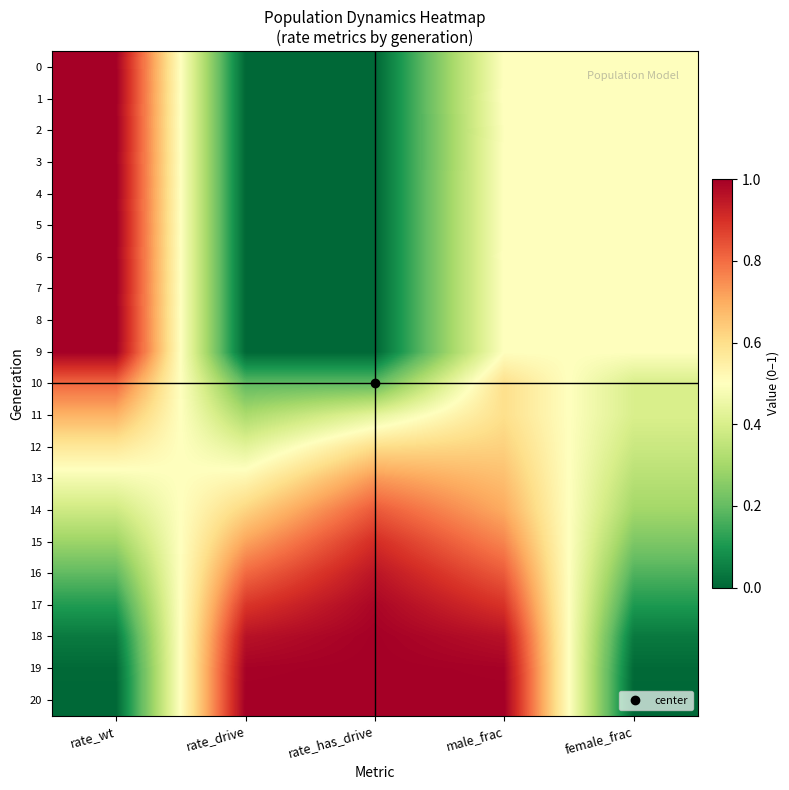

Reading left to right, extract all data points from this chart.

0: rate_wt=1.0	rate_drive=0.0	rate_has_drive=0.0	male_frac=0.5	female_frac=0.5
1: rate_wt=1.0	rate_drive=0.0	rate_has_drive=0.0	male_frac=0.5	female_frac=0.5
2: rate_wt=1.0	rate_drive=0.0	rate_has_drive=0.0	male_frac=0.5	female_frac=0.5
3: rate_wt=1.0	rate_drive=0.0	rate_has_drive=0.0	male_frac=0.5	female_frac=0.5
4: rate_wt=1.0	rate_drive=0.0	rate_has_drive=0.0	male_frac=0.5	female_frac=0.5
5: rate_wt=1.0	rate_drive=0.0	rate_has_drive=0.0	male_frac=0.5	female_frac=0.5
6: rate_wt=1.0	rate_drive=0.0	rate_has_drive=0.0	male_frac=0.5	female_frac=0.5
7: rate_wt=1.0	rate_drive=0.0	rate_has_drive=0.0	male_frac=0.5	female_frac=0.5
8: rate_wt=1.0	rate_drive=0.0	rate_has_drive=0.0	male_frac=0.5	female_frac=0.5
9: rate_wt=1.0	rate_drive=0.0	rate_has_drive=0.0	male_frac=0.5	female_frac=0.5
10: rate_wt=0.8	rate_drive=0.2	rate_has_drive=0.2	male_frac=0.6	female_frac=0.4
11: rate_wt=0.7	rate_drive=0.3	rate_has_drive=0.4	male_frac=0.6	female_frac=0.4
12: rate_wt=0.6	rate_drive=0.4	rate_has_drive=0.6	male_frac=0.6	female_frac=0.4
13: rate_wt=0.5	rate_drive=0.5	rate_has_drive=0.7	male_frac=0.7	female_frac=0.3
14: rate_wt=0.4	rate_drive=0.6	rate_has_drive=0.8	male_frac=0.7	female_frac=0.3
15: rate_wt=0.3	rate_drive=0.7	rate_has_drive=0.9	male_frac=0.8	female_frac=0.2
16: rate_wt=0.2	rate_drive=0.8	rate_has_drive=1.0	male_frac=0.8	female_frac=0.2
17: rate_wt=0.1	rate_drive=0.9	rate_has_drive=1.0	male_frac=0.9	female_frac=0.1
18: rate_wt=0.0	rate_drive=1.0	rate_has_drive=1.0	male_frac=1.0	female_frac=0.0
19: rate_wt=0.0	rate_drive=1.0	rate_has_drive=1.0	male_frac=1.0	female_frac=0.0
20: rate_wt=0.0	rate_drive=1.0	rate_has_drive=1.0	male_frac=1.0	female_frac=0.0